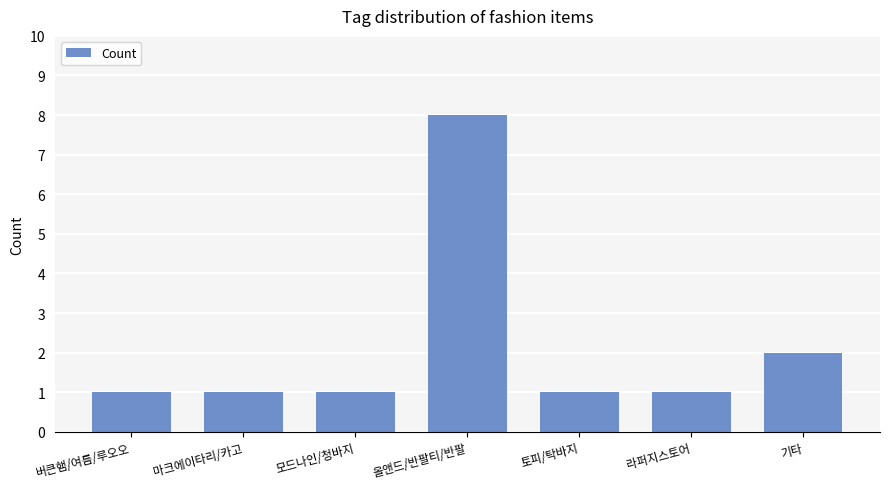

Does the chart contain stacked bars?

No